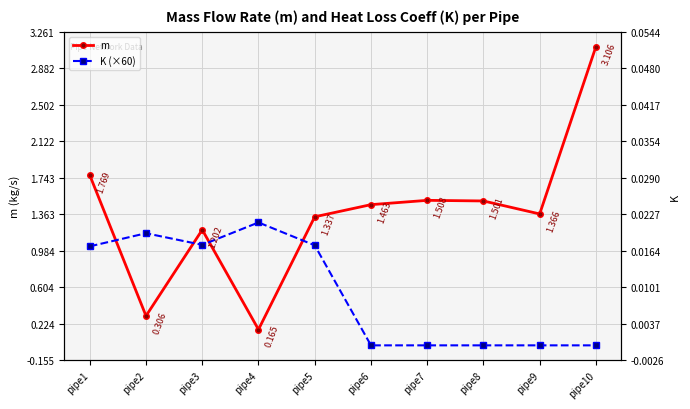

Reading left to right, what are all the values shown in this chart?

m: 1.8	0.3	1.2	0.2	1.3	1.5	1.5	1.5	1.4	3.1
K (×60): 1.0	1.2	1.0	1.3	1.0	0.0	0.0	0.0	0.0	0.0